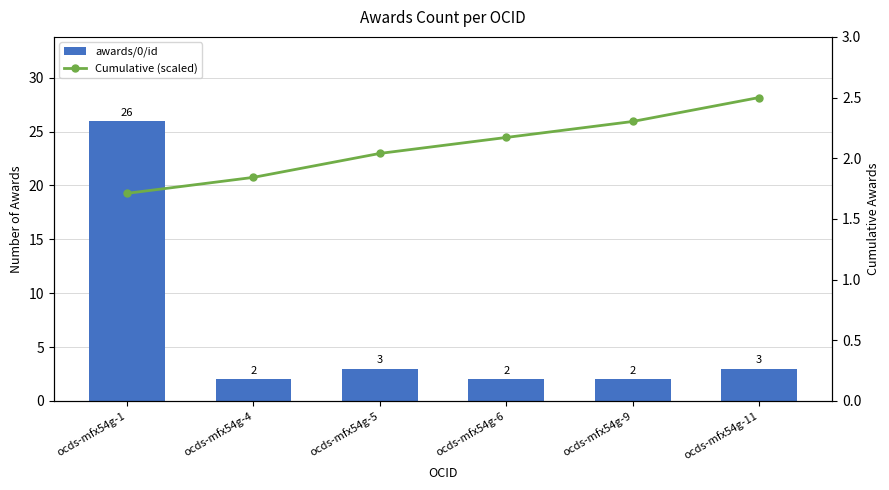

What is the difference between the Cumulative (scaled) values at ocds-mfx54g-5 and ocds-mfx54g-6?

0.1